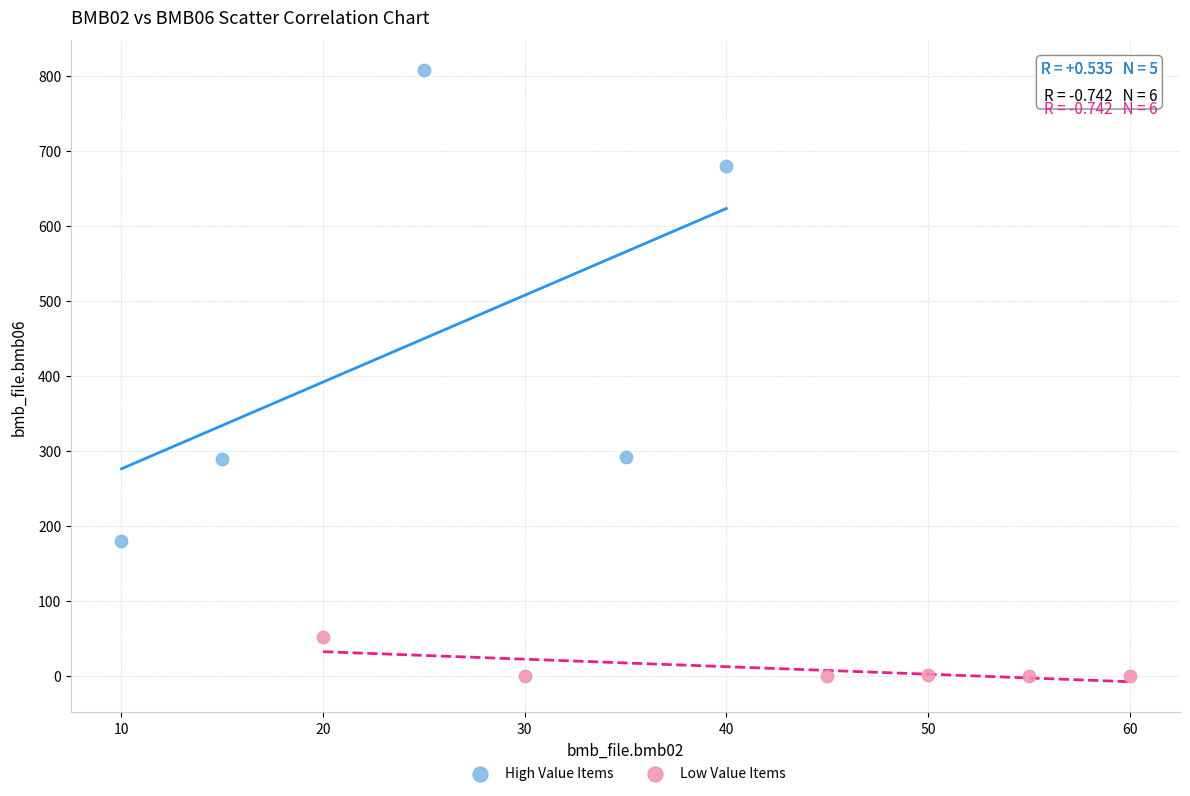

What are all the series names shown in the legend?

High Value Items, Low Value Items